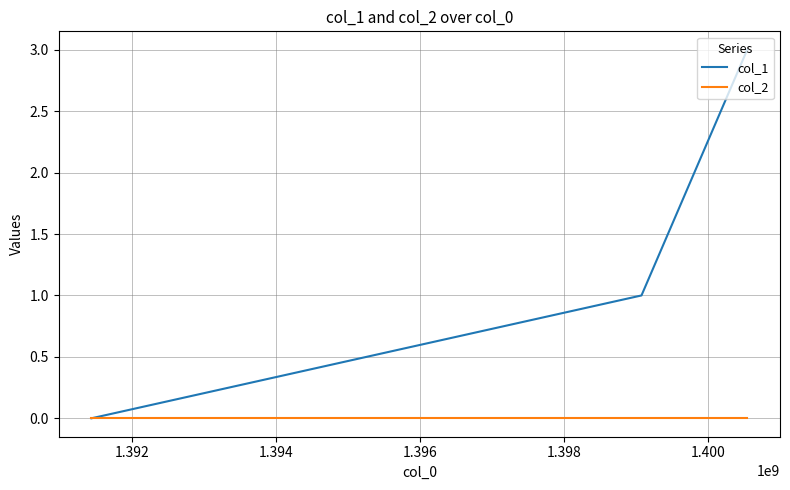

Reading left to right, what are all the values shown in this chart?

col_1: 0	1	3
col_2: 0	0	0